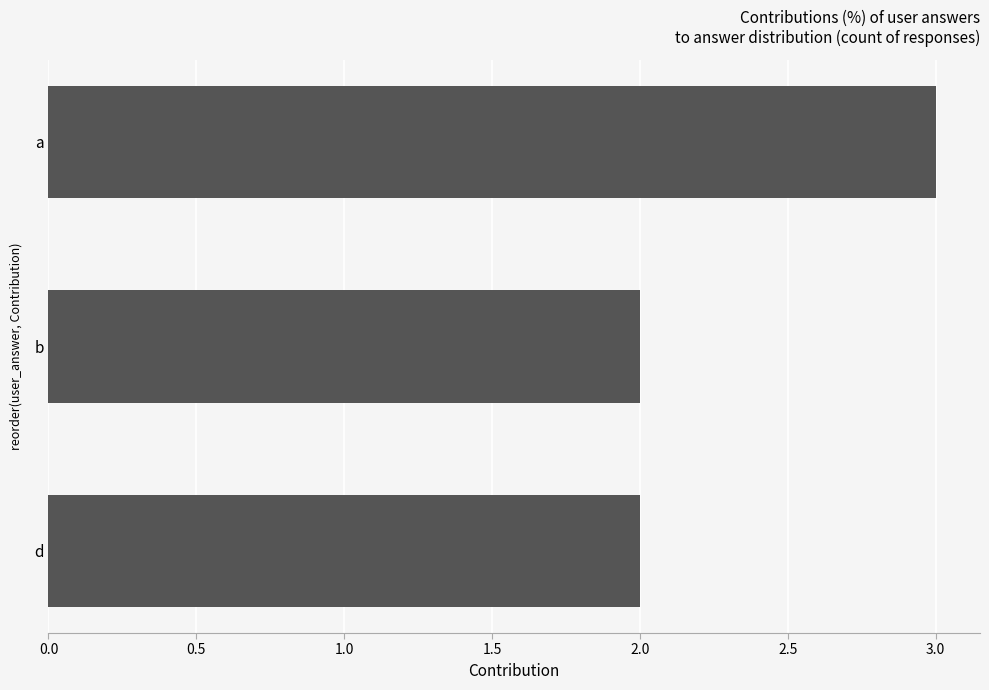

What is the ratio of the value at d to the value at a?

0.7